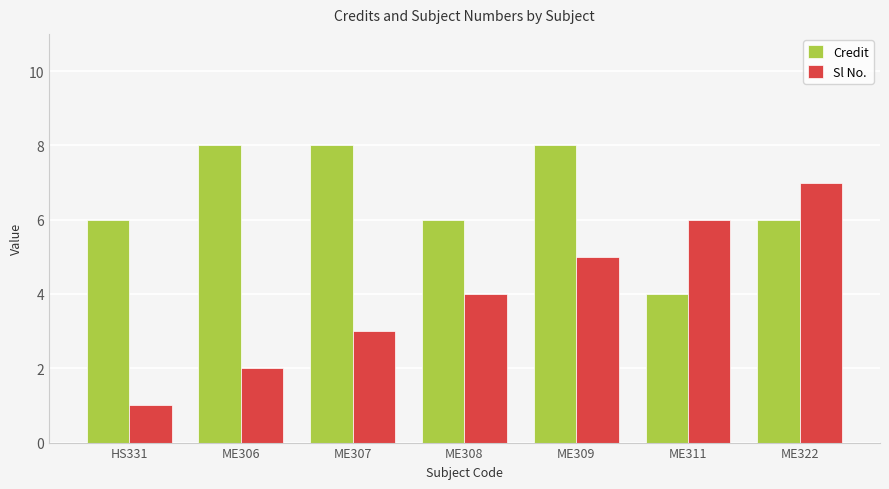

What is the spread (max minus min) of values at ME307?

5